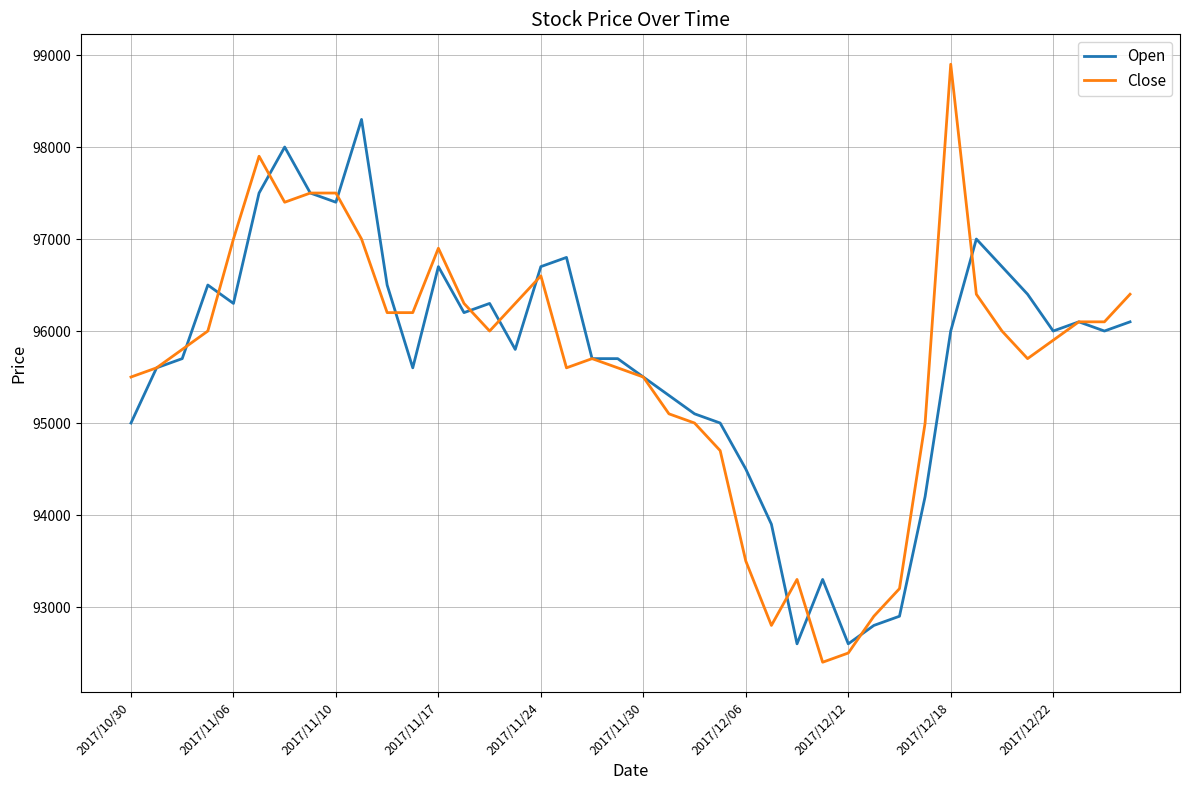

List the series in order of their peak value, highest first.

Close, Open